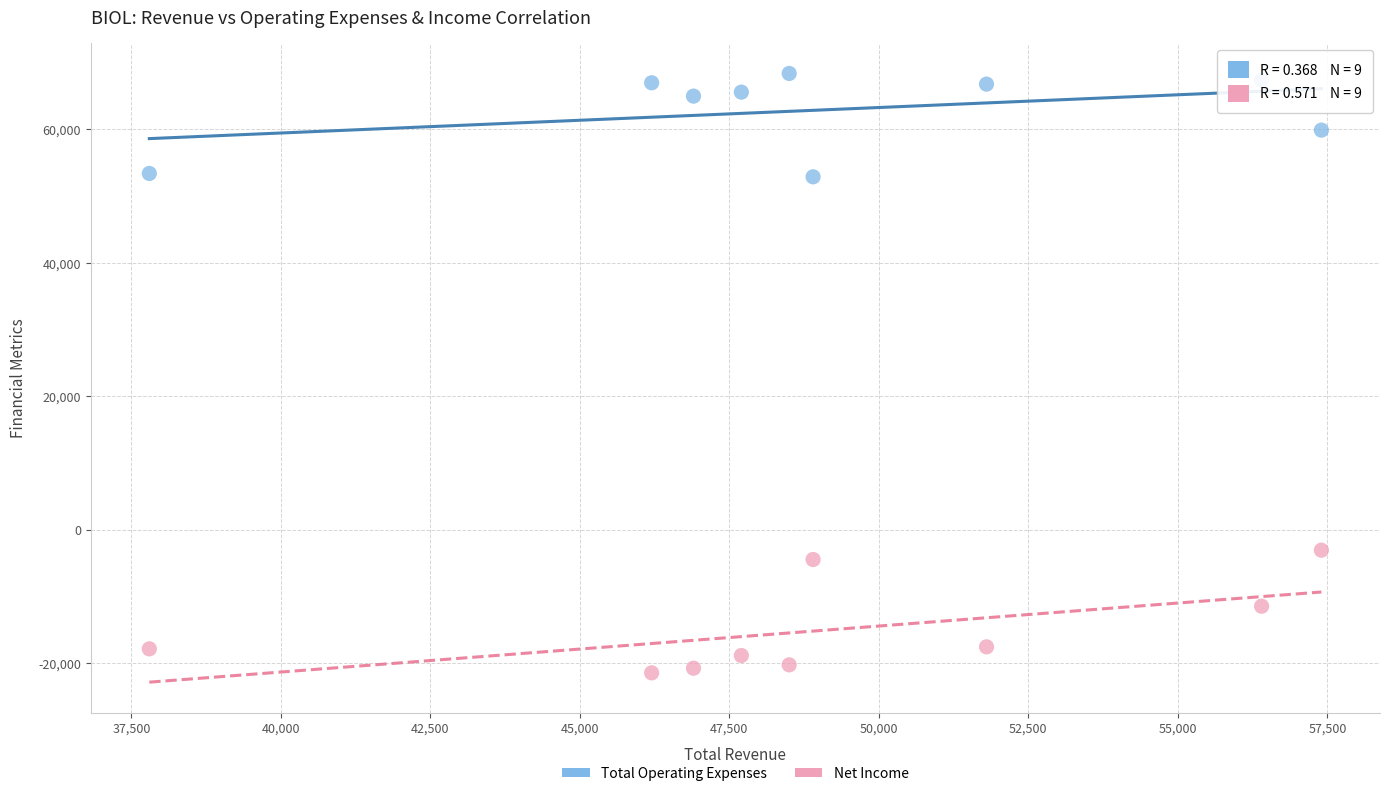

Across all data points, what is the range of X values (max minus min)?

19600